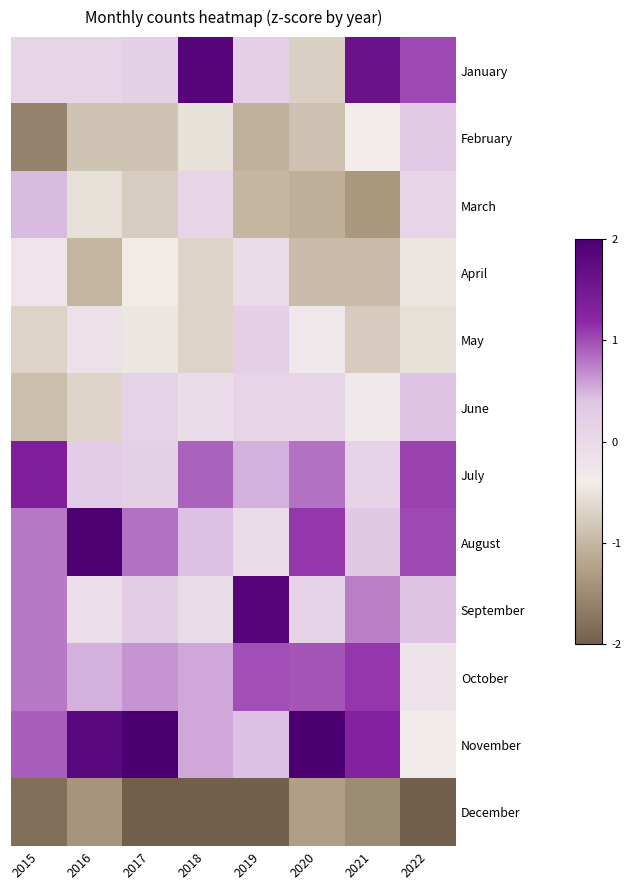

Which label corresponds to the largest value in the chart?

2017